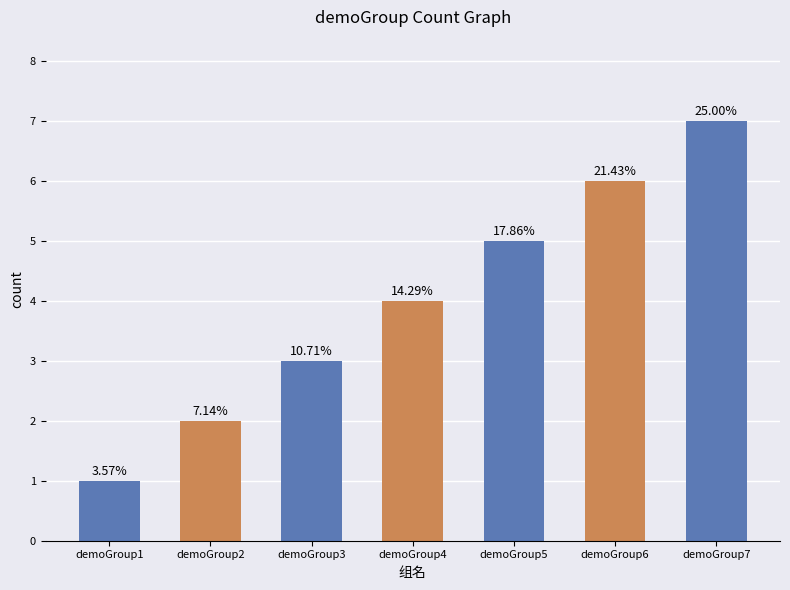

What is the value of the 1st bar from the left?

1